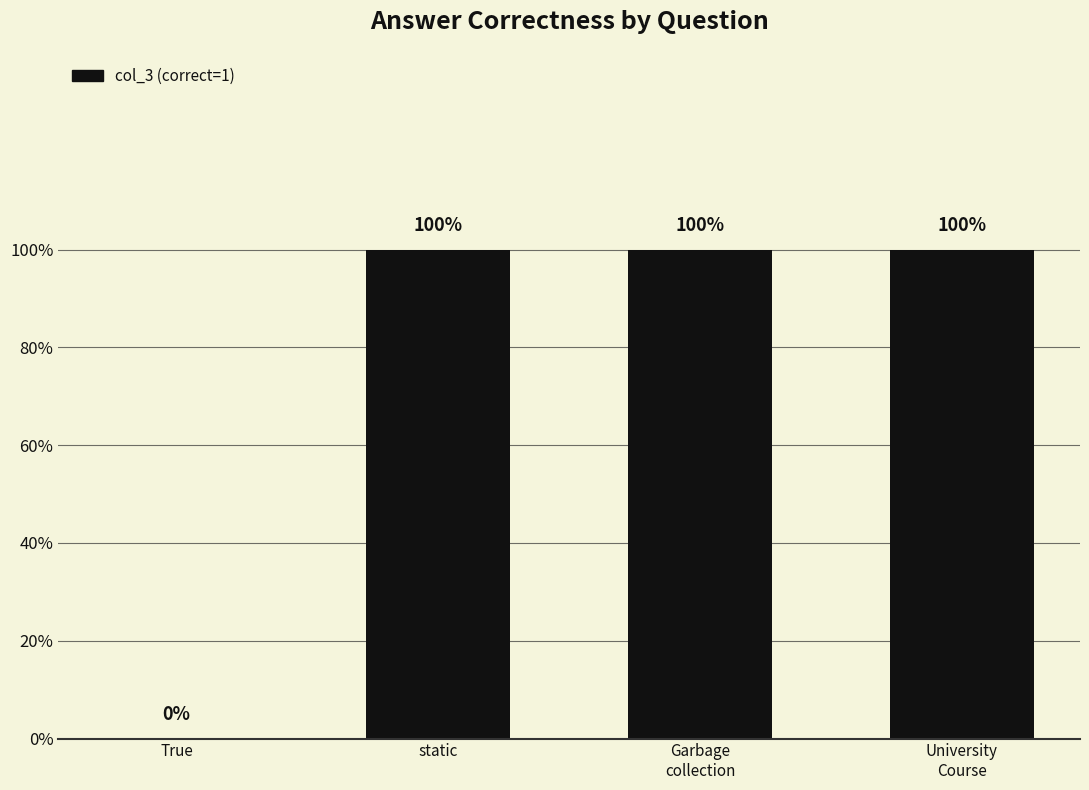

The chart shows a value of 1 at static. True or false?

True